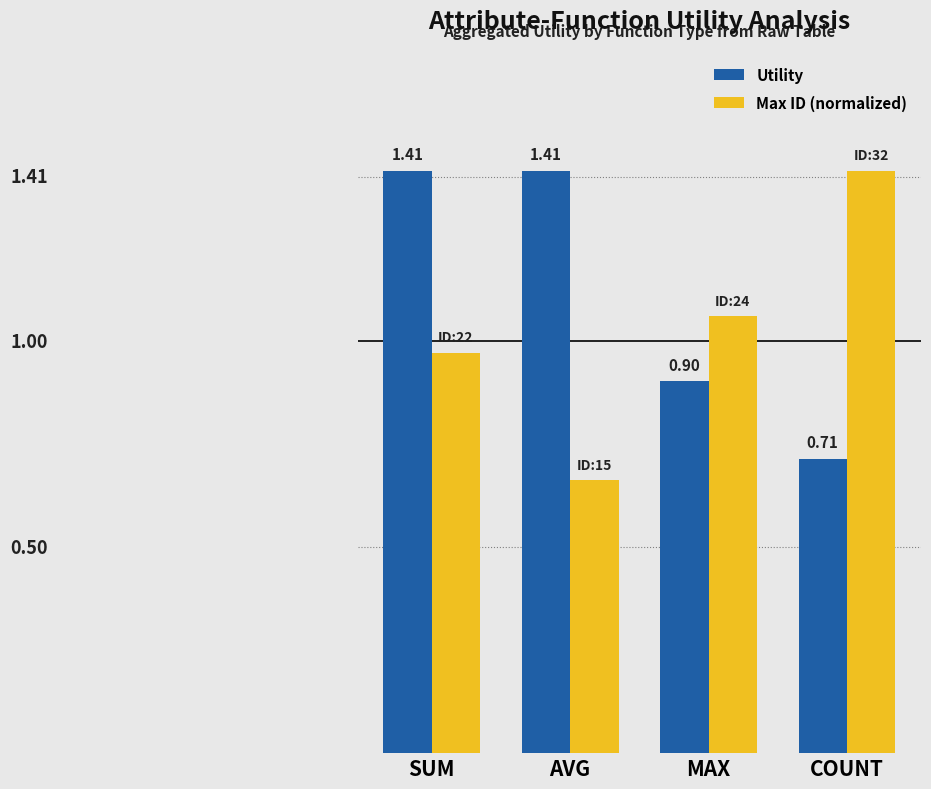

Which category has the lowest value across all series?

AVG